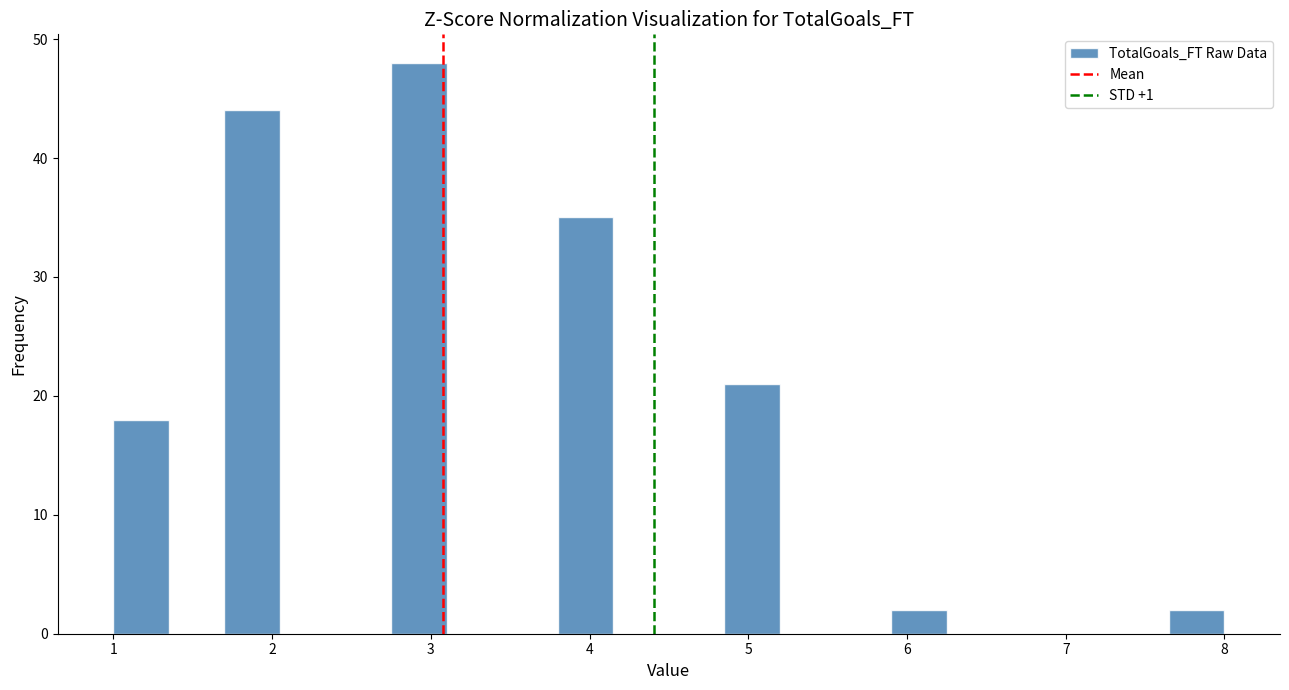

Read against the x-axis, roughly where is the centre of the tallest bar?

2.9